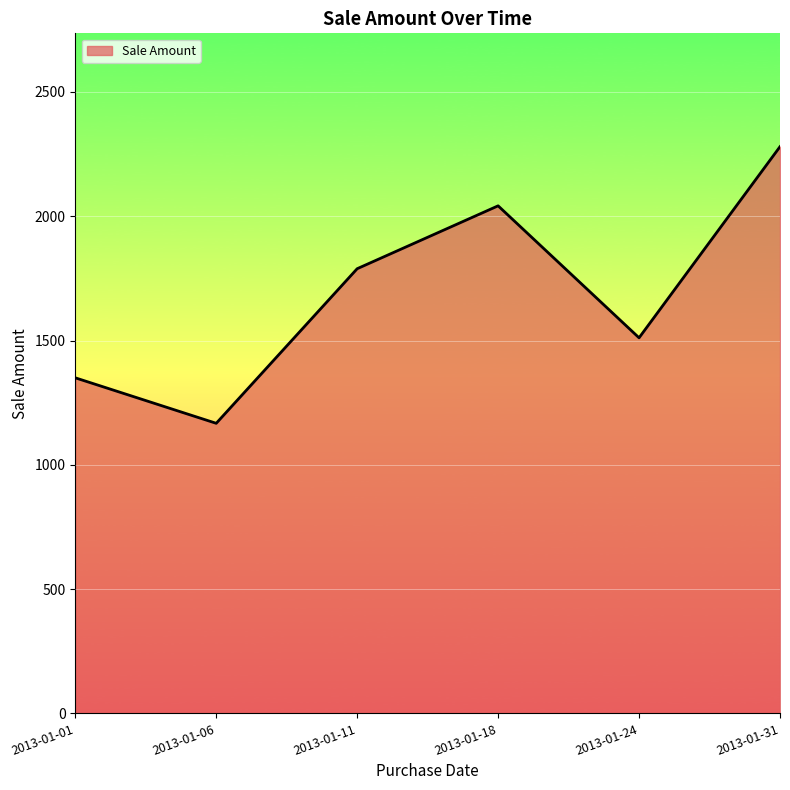

Rank the categories by value from highest to lowest.

2013-01-31, 2013-01-18, 2013-01-11, 2013-01-24, 2013-01-01, 2013-01-06